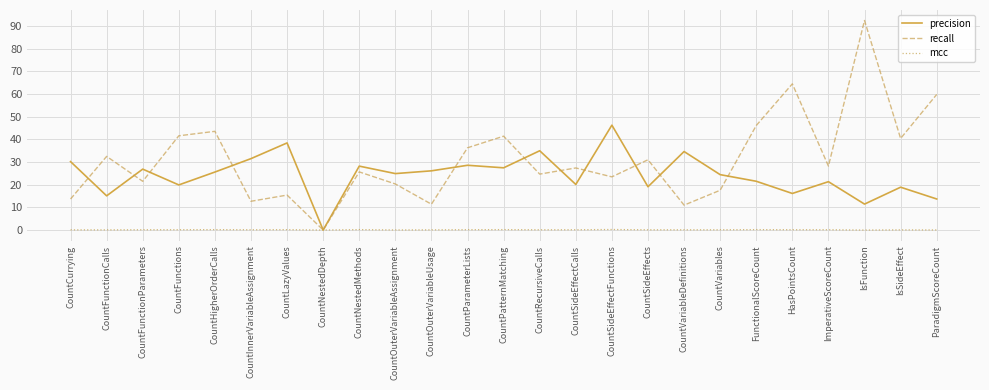

Which series has the widest spread of values?

recall